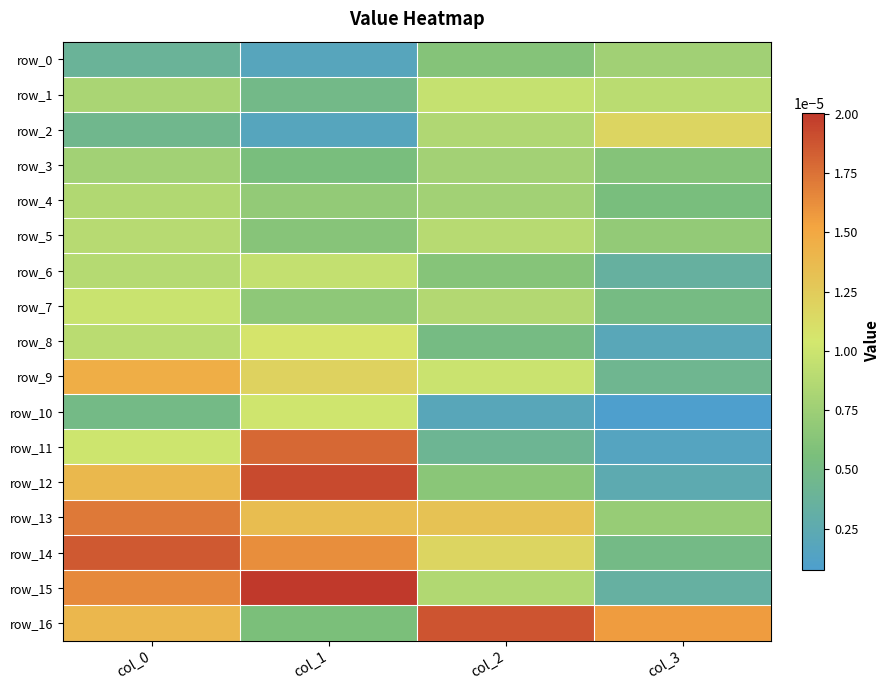

The row_6 series shows 0.0 at col_1. True or false?

False